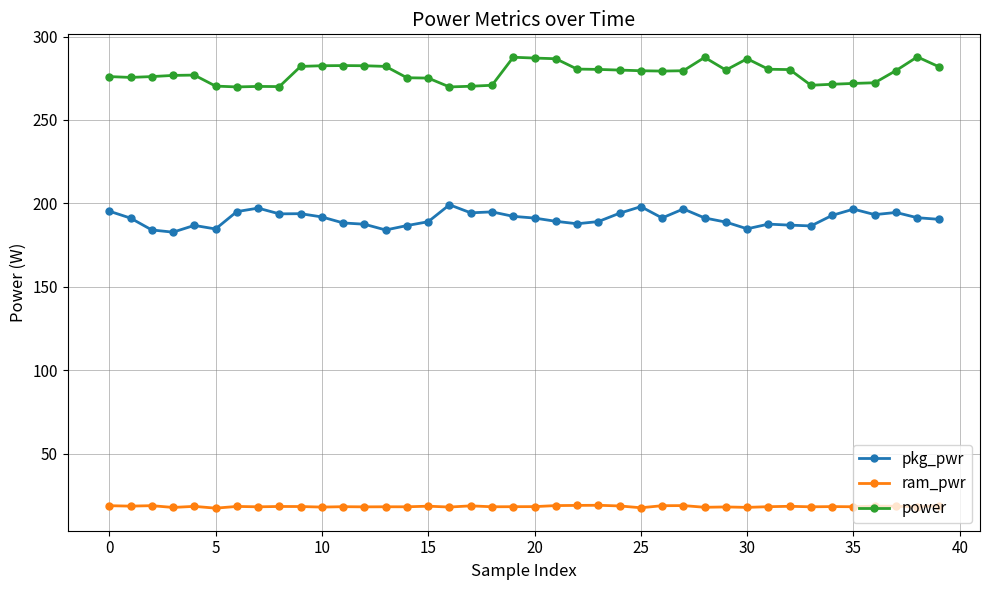

Rank the series by their maximum value, from lowest to highest.

ram_pwr, pkg_pwr, power